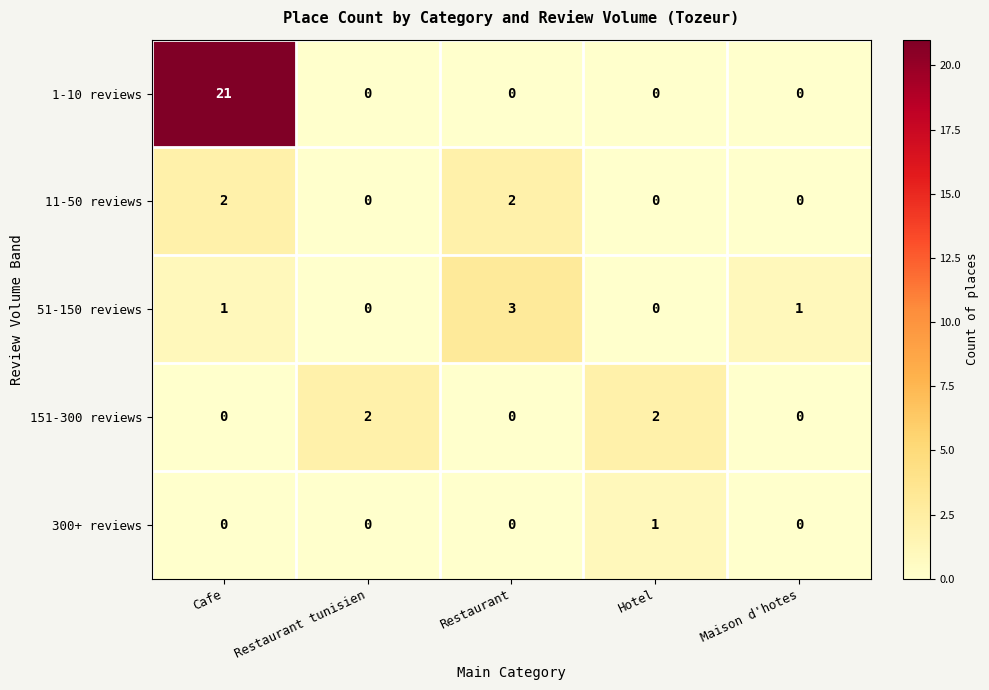

At which category is the sum across all series the highest?

Cafe